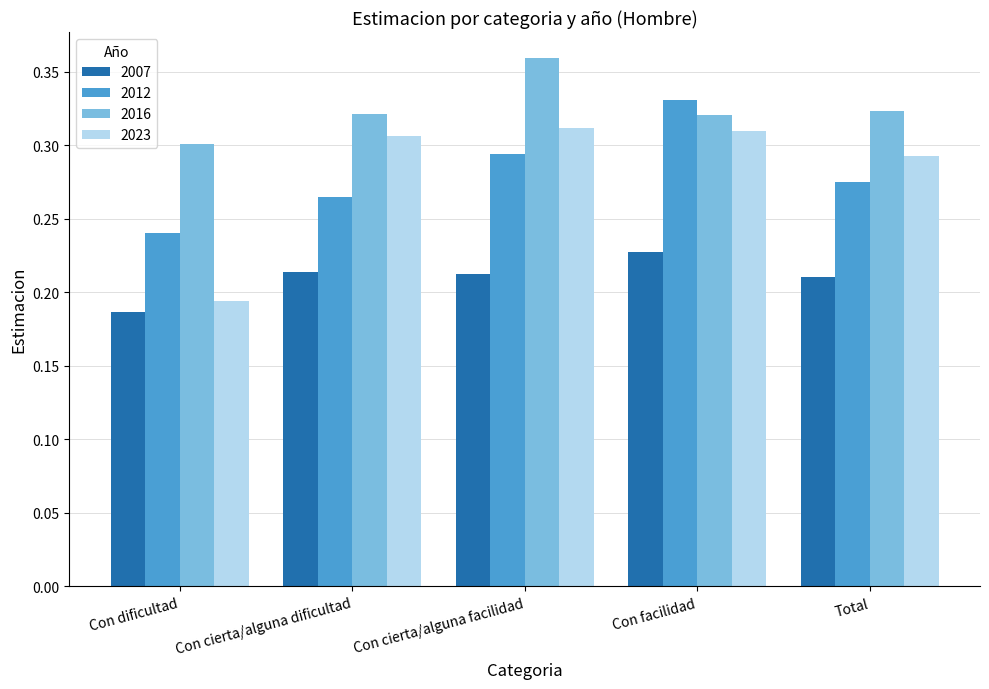

What is the sum of all 2023 values?

1.4